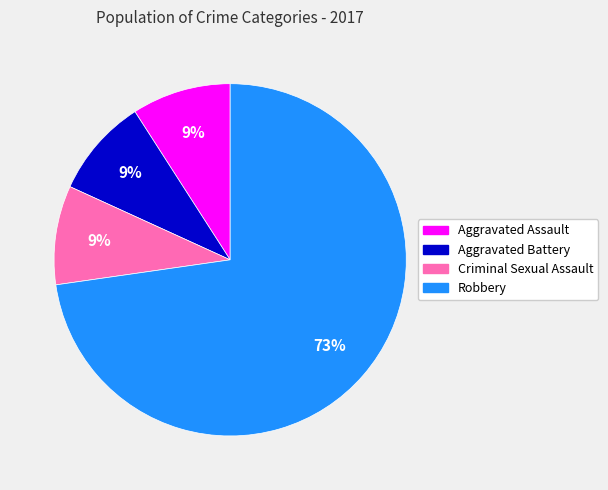

Is it true that Aggravated Battery is 16% of the pie?

False